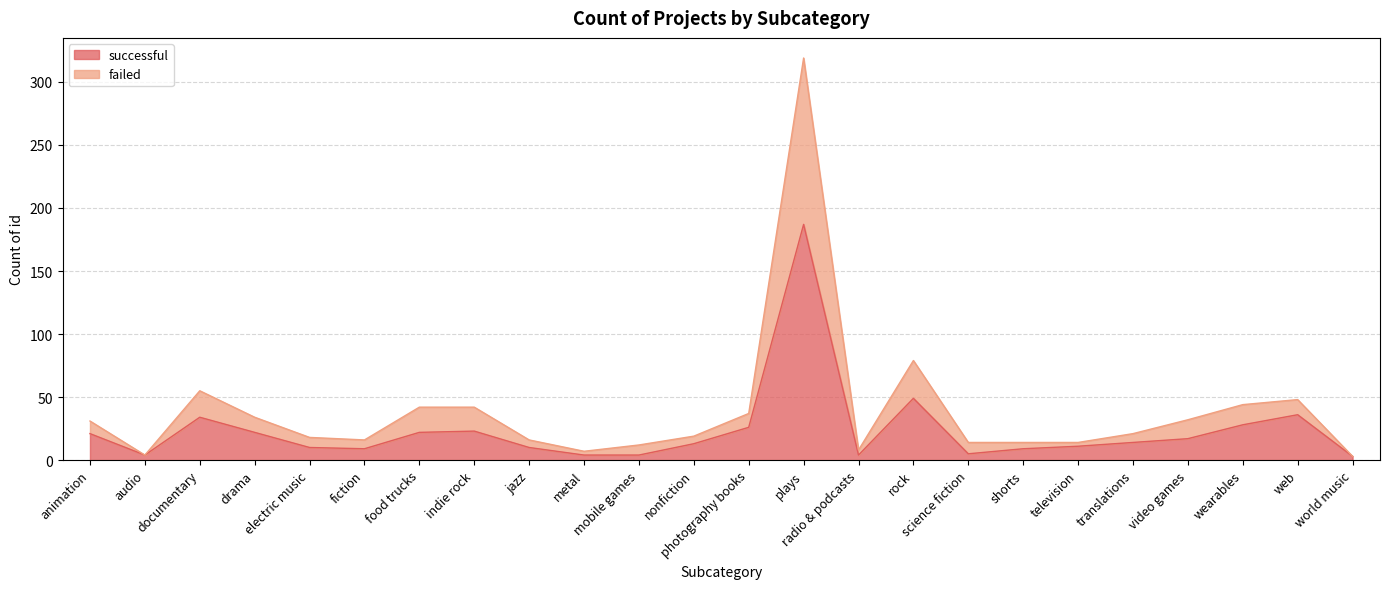

At web, list the series in order from smallest to largest.

successful, failed